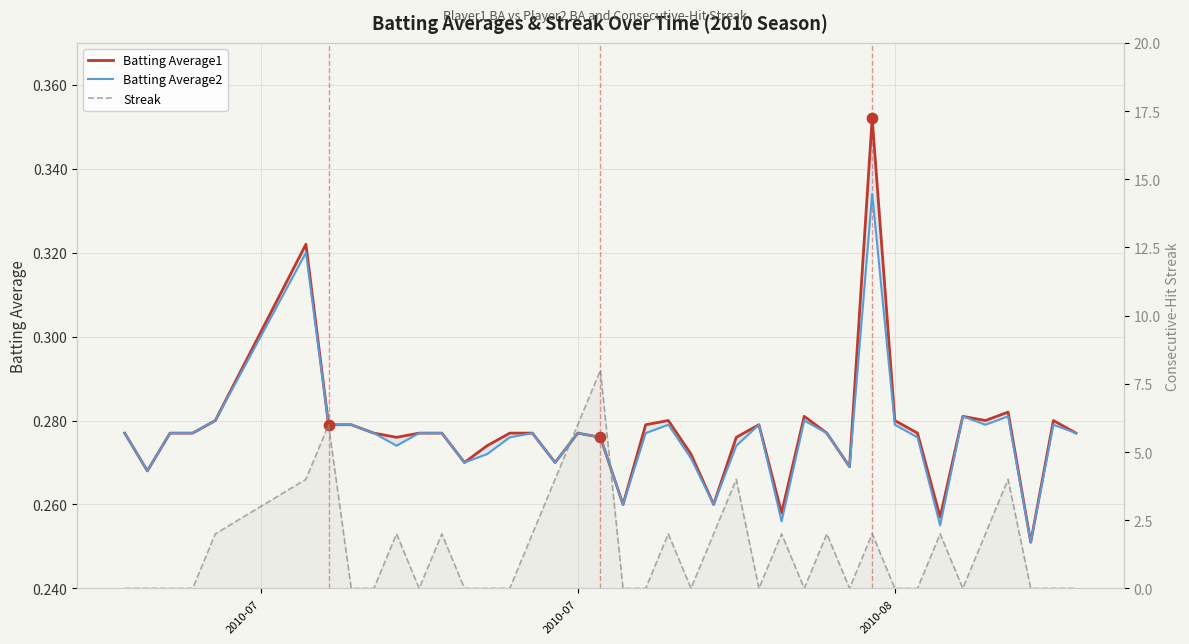

Which series has the largest total across all categories?

Streak